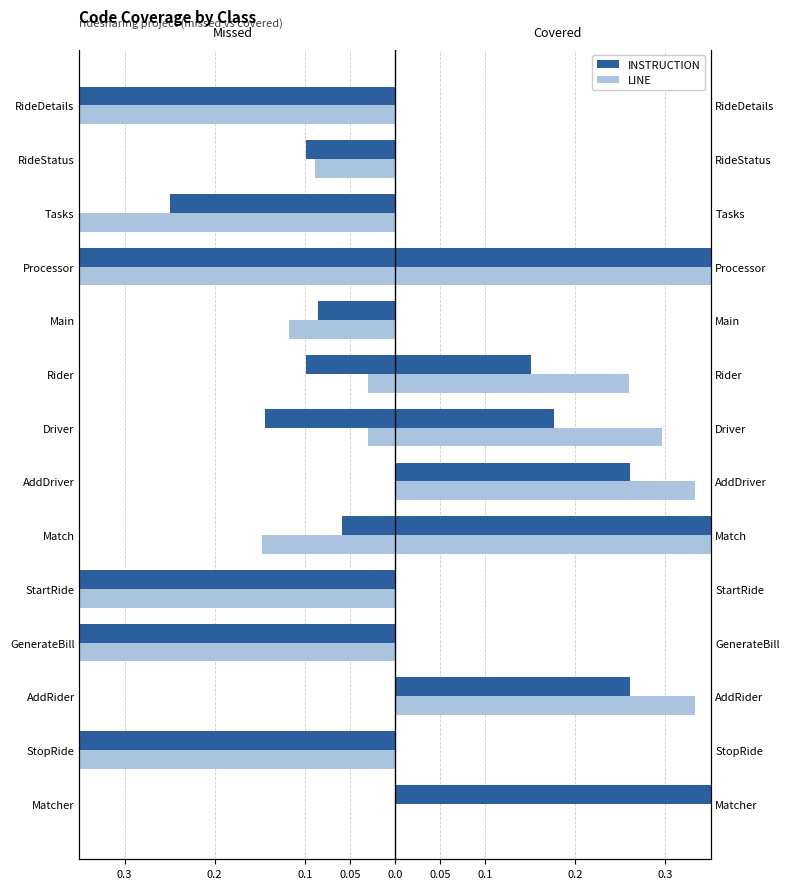

Which series has the largest range (max minus min)?

INSTRUCTION_MISSED